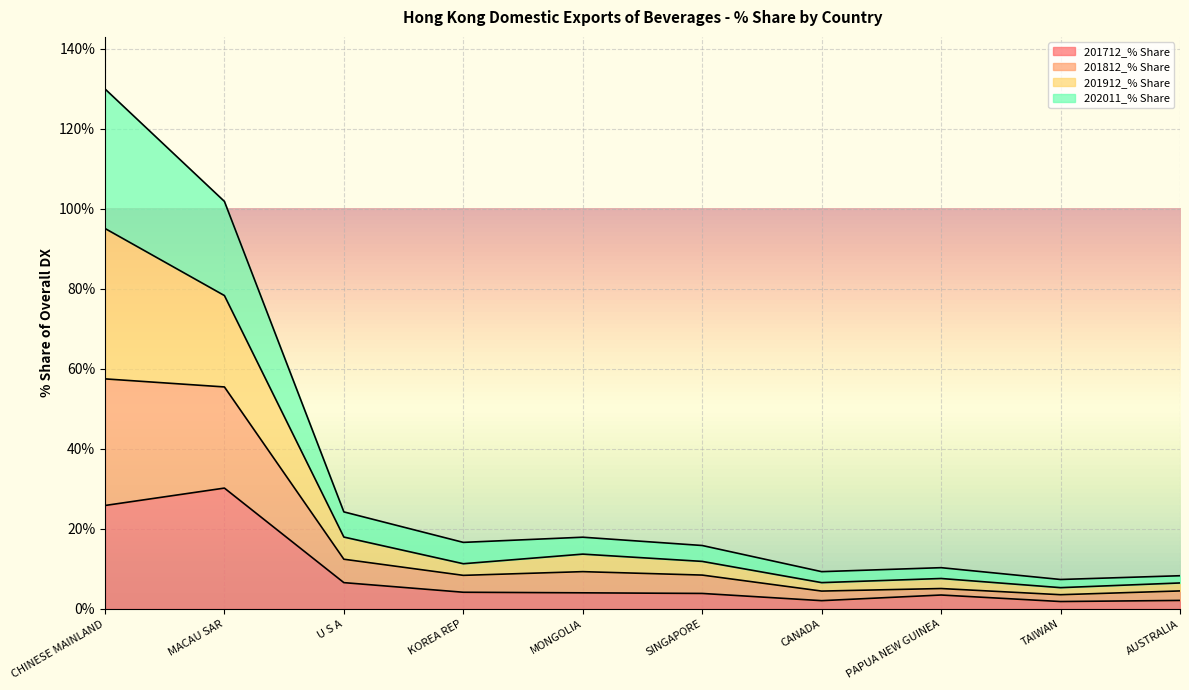

What is the highest value of the 201712_% Share series?

30.2